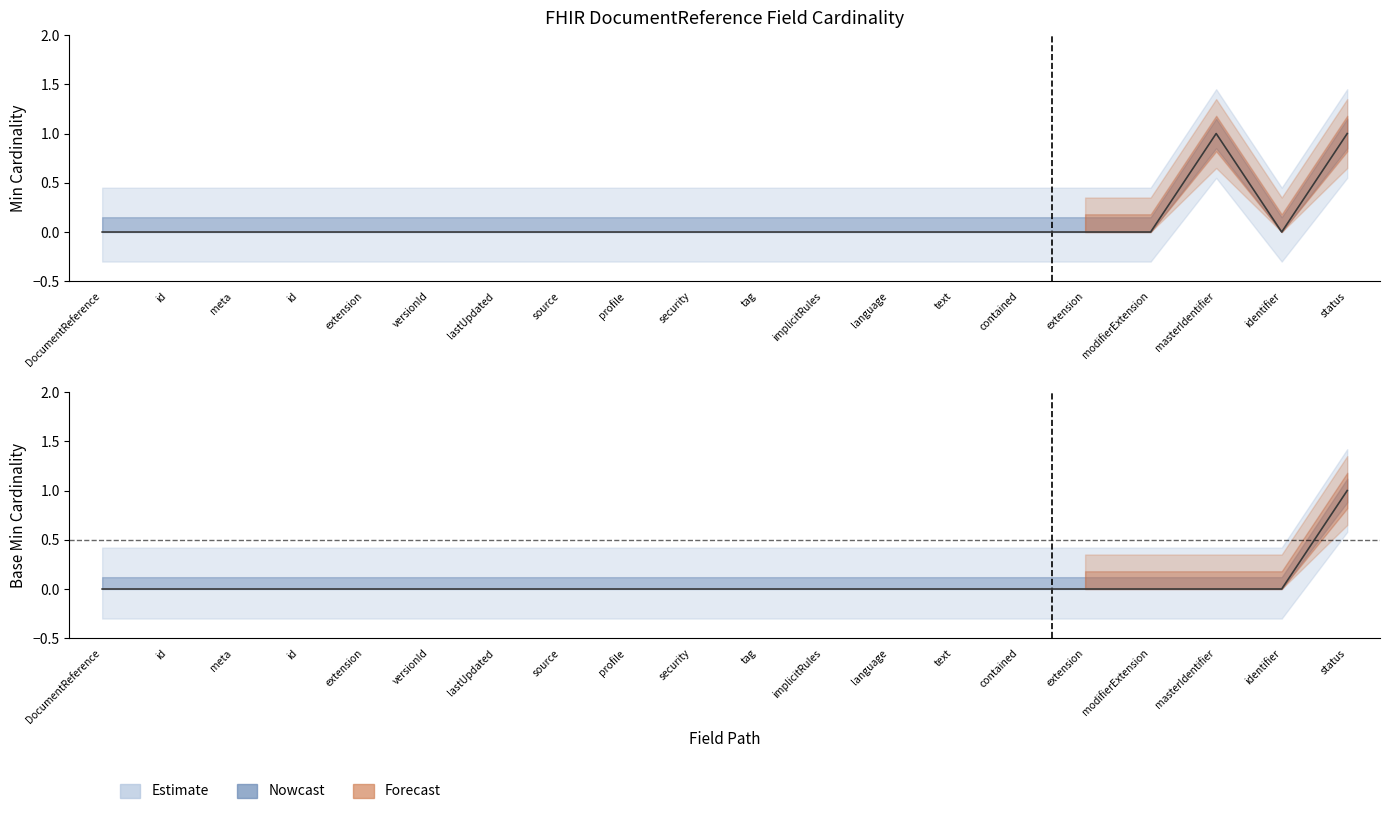

The Base Min series shows 0 at contained. True or false?

False